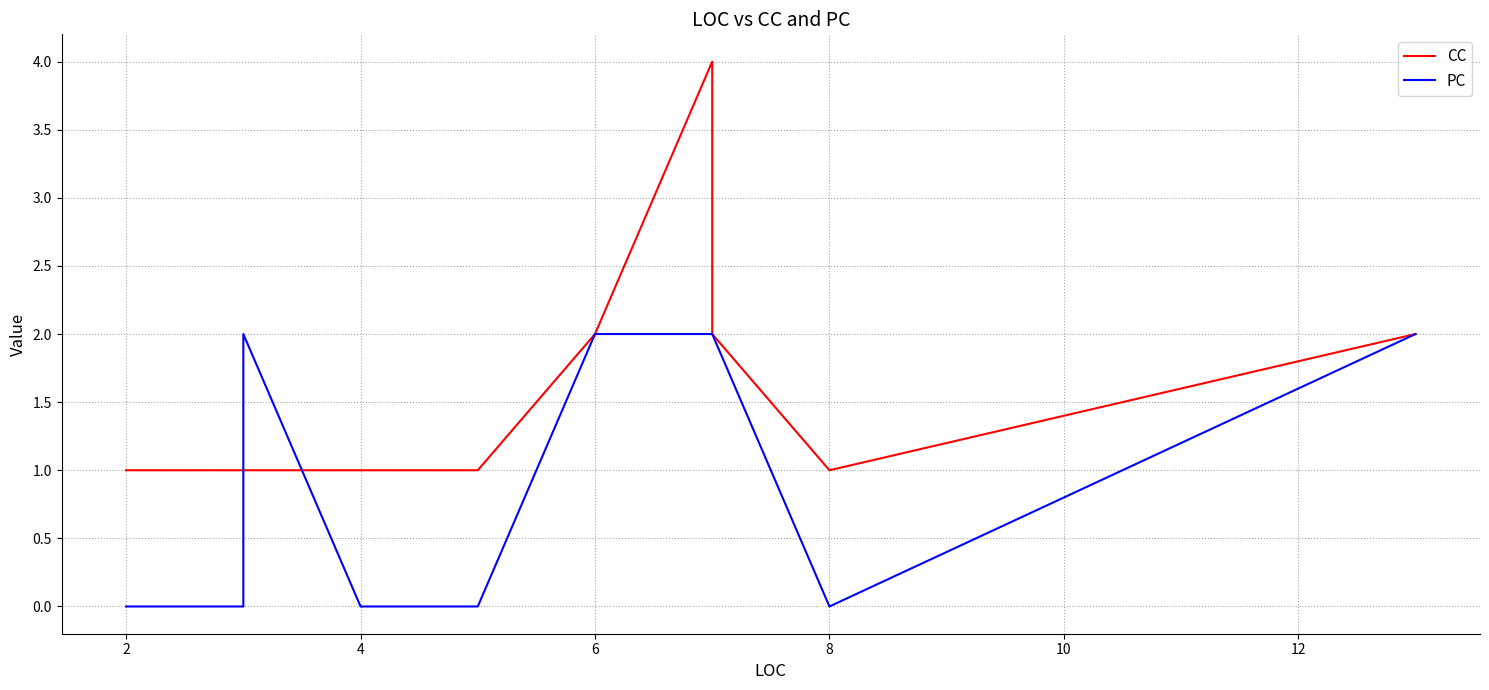

What is the sum of all CC values?

18